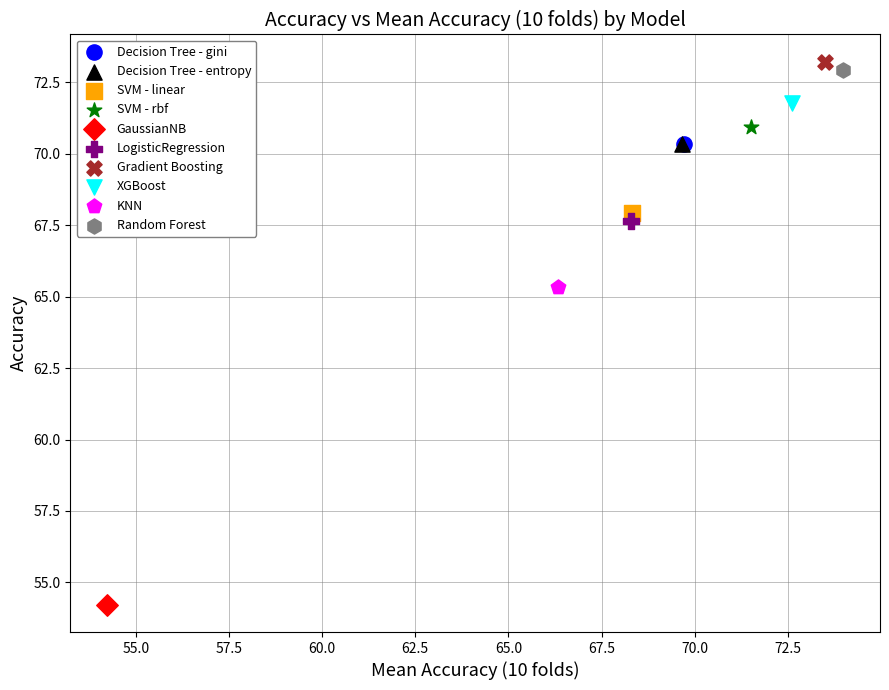

Which series reaches the maximum Y coordinate?

Gradient Boosting